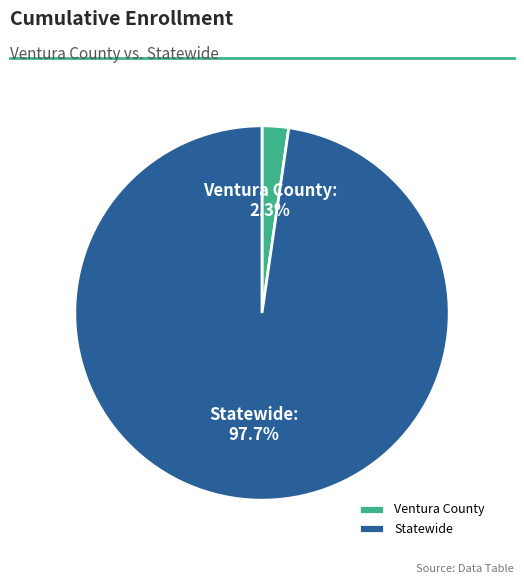

How many slices are in this pie chart?

2